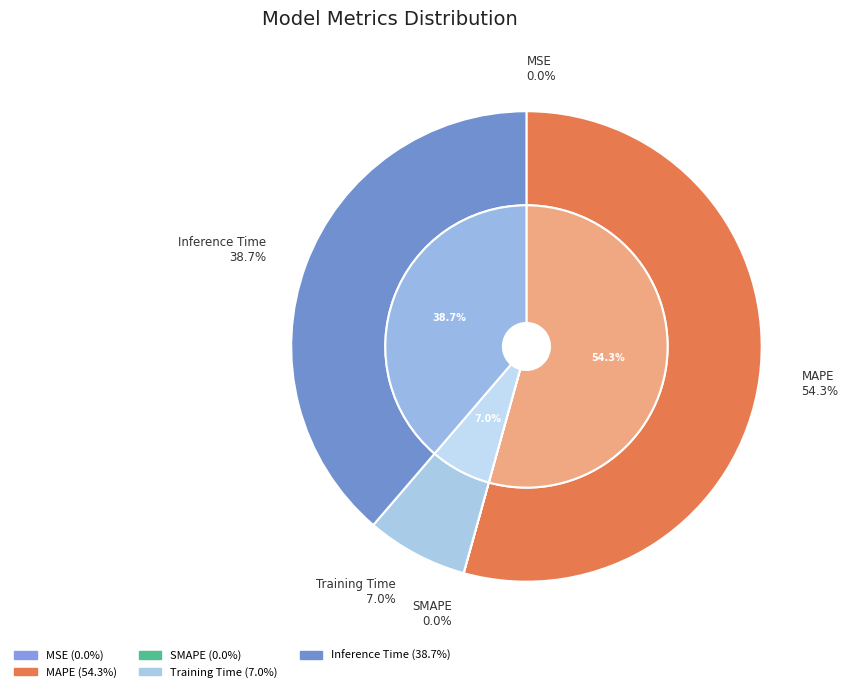

How many segments does this pie chart have?

5